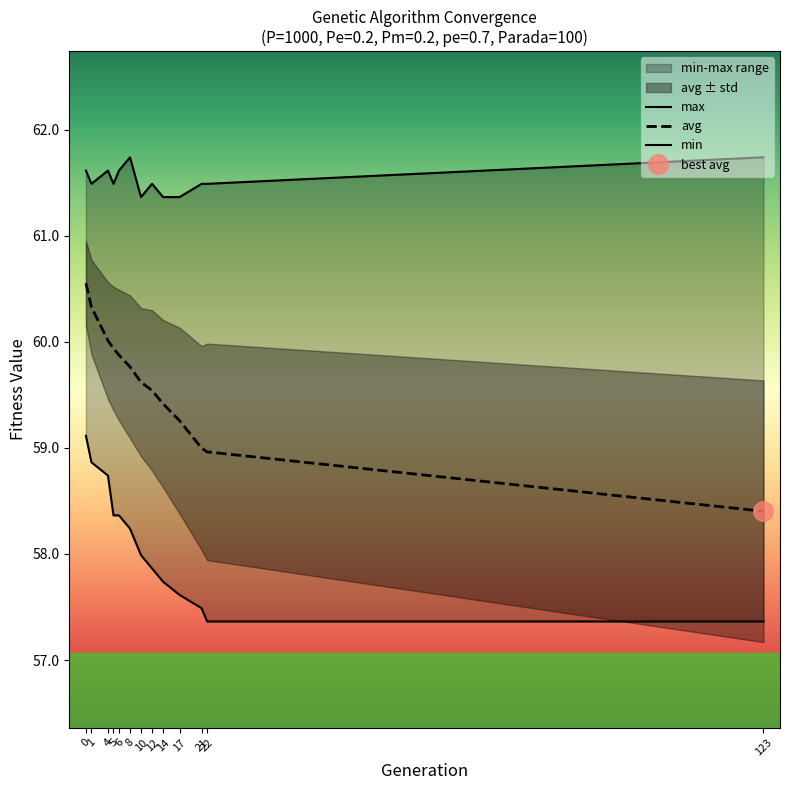

What is the minimum value for avg?

58.4